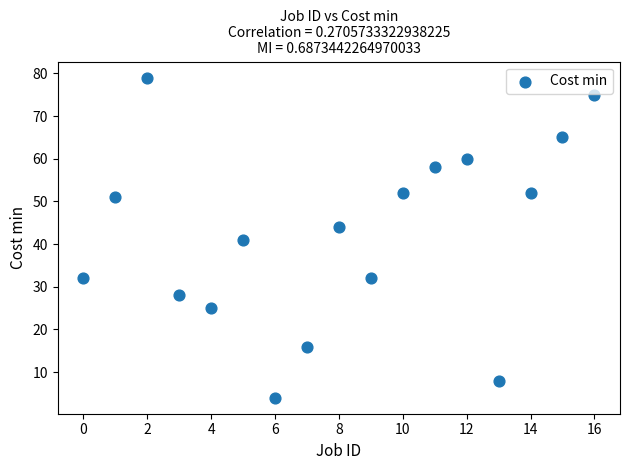

What is the range of Y values (max minus min)?

75